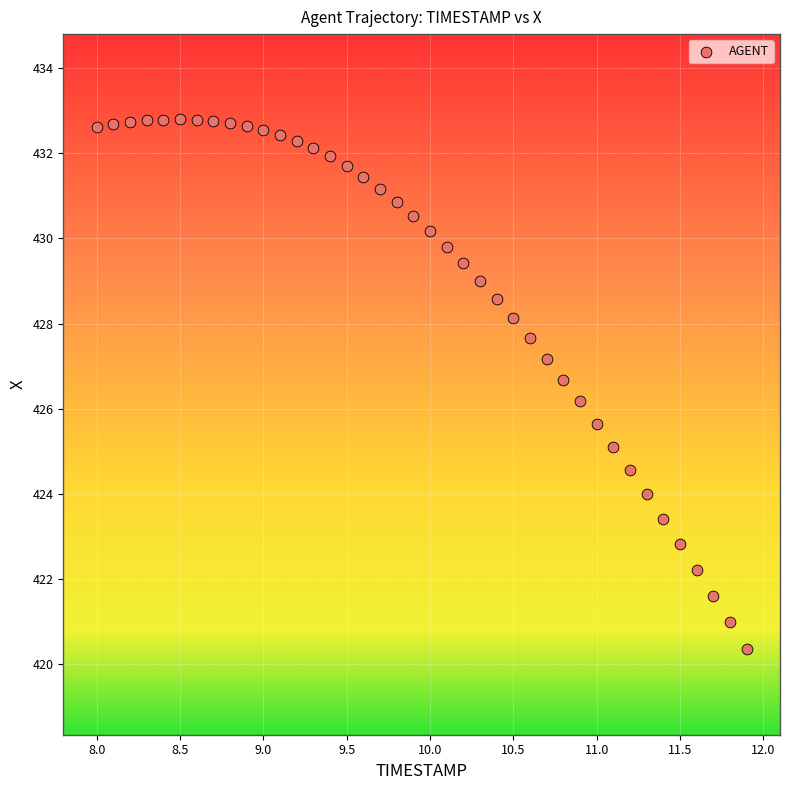

What is the range of X values (max minus min)?

3.9